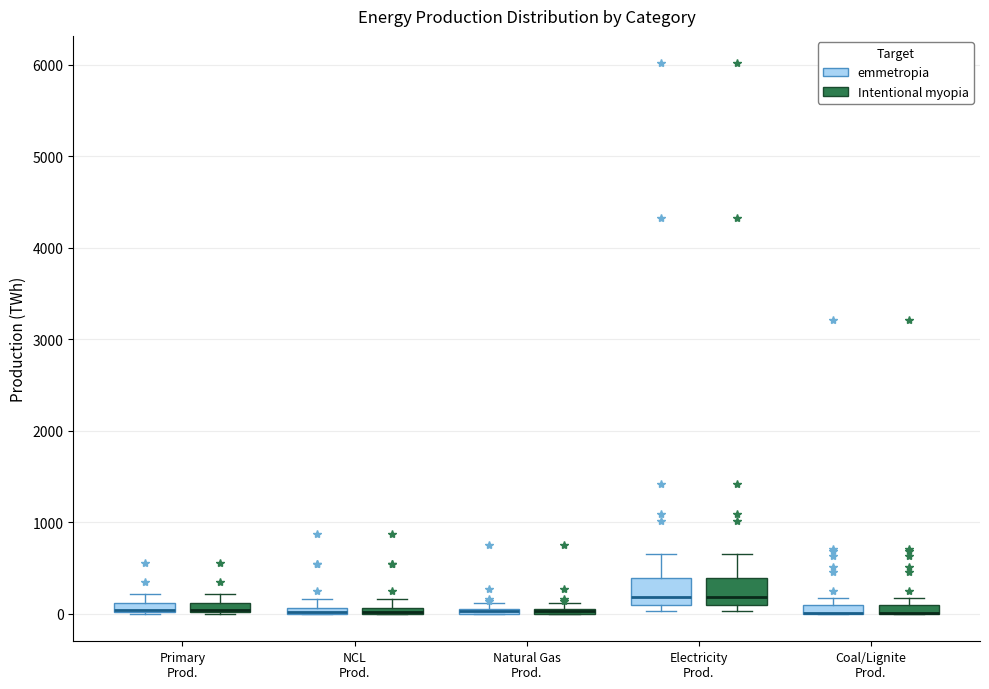

Where is the upper edge of the box for NCL Prod. (emmetropia) on the y-axis? The values are not printed on the chart, so give them approximately, as read against the axis.

100